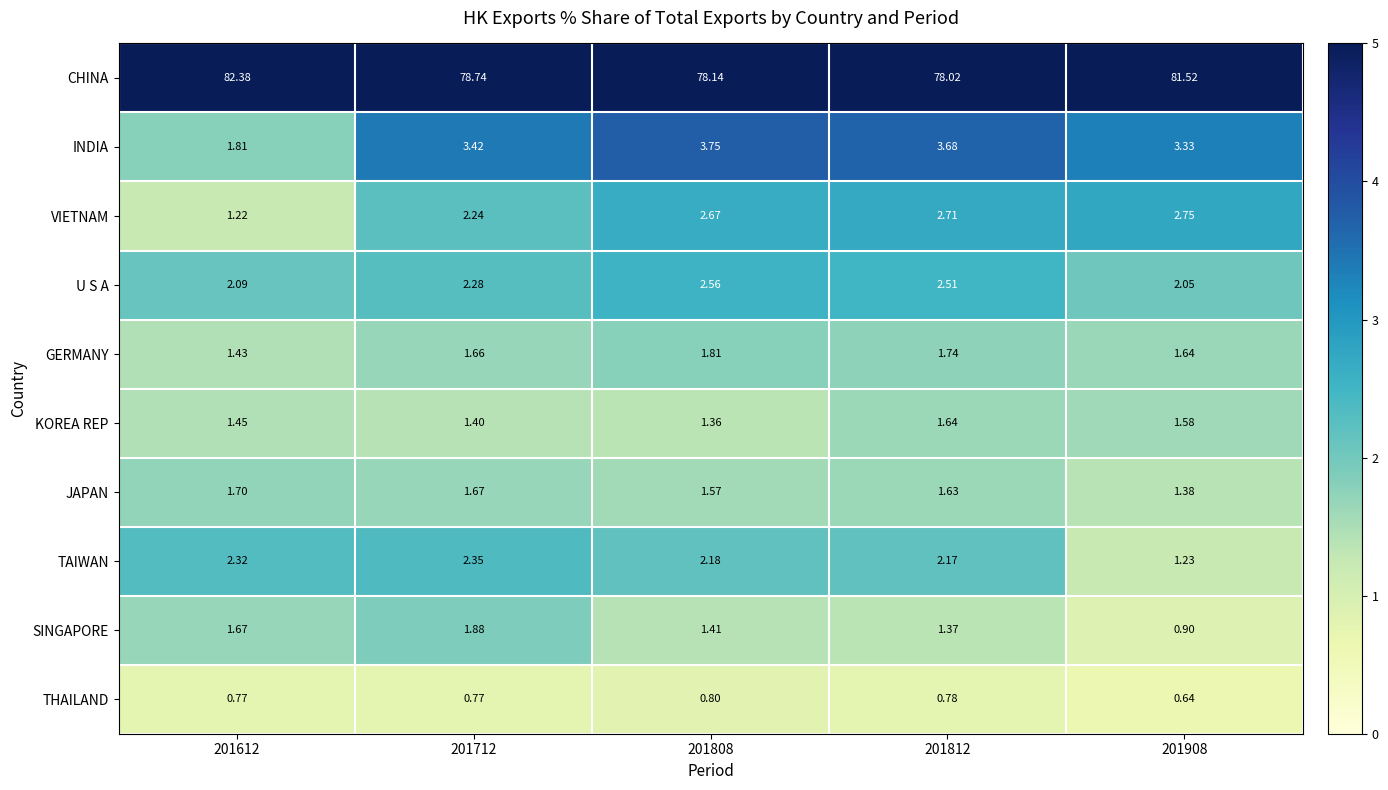

Which series has the widest spread of values?

CHINA